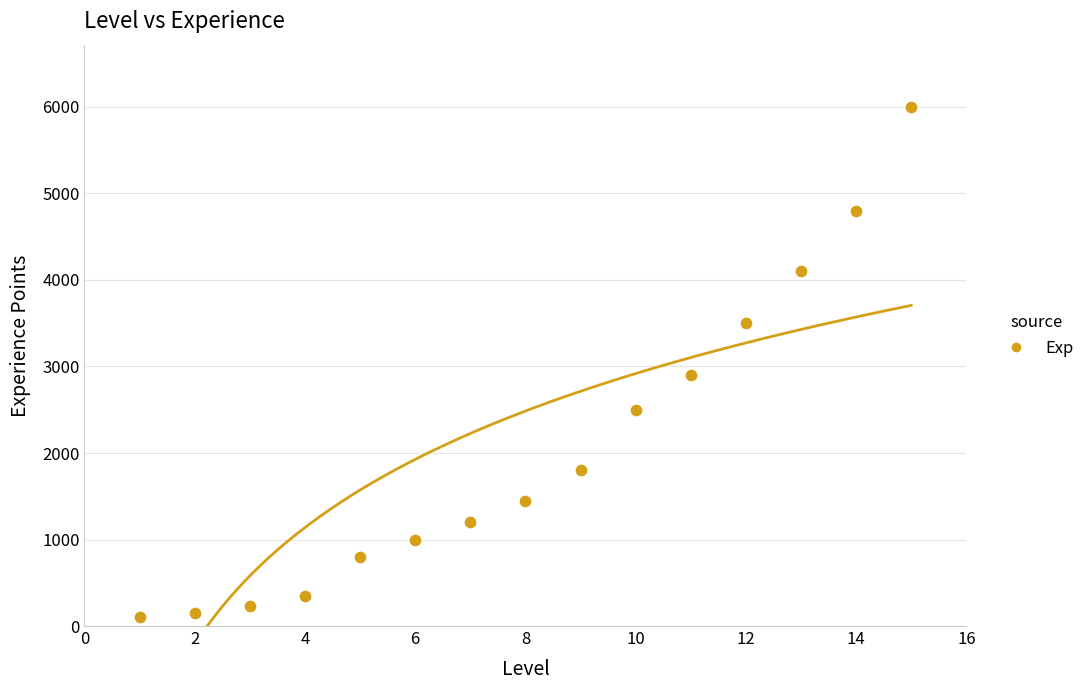

What is the range of X values (max minus min)?

14